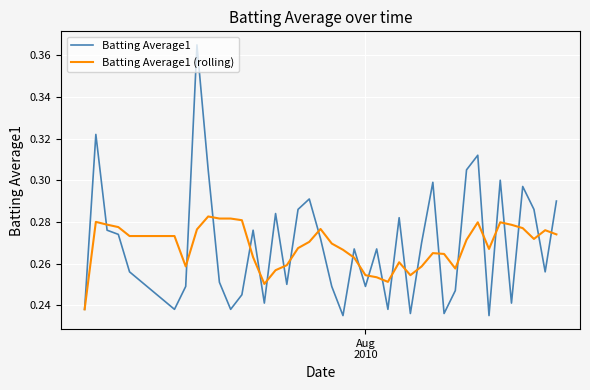

Which series has the widest spread of values?

Batting Average1